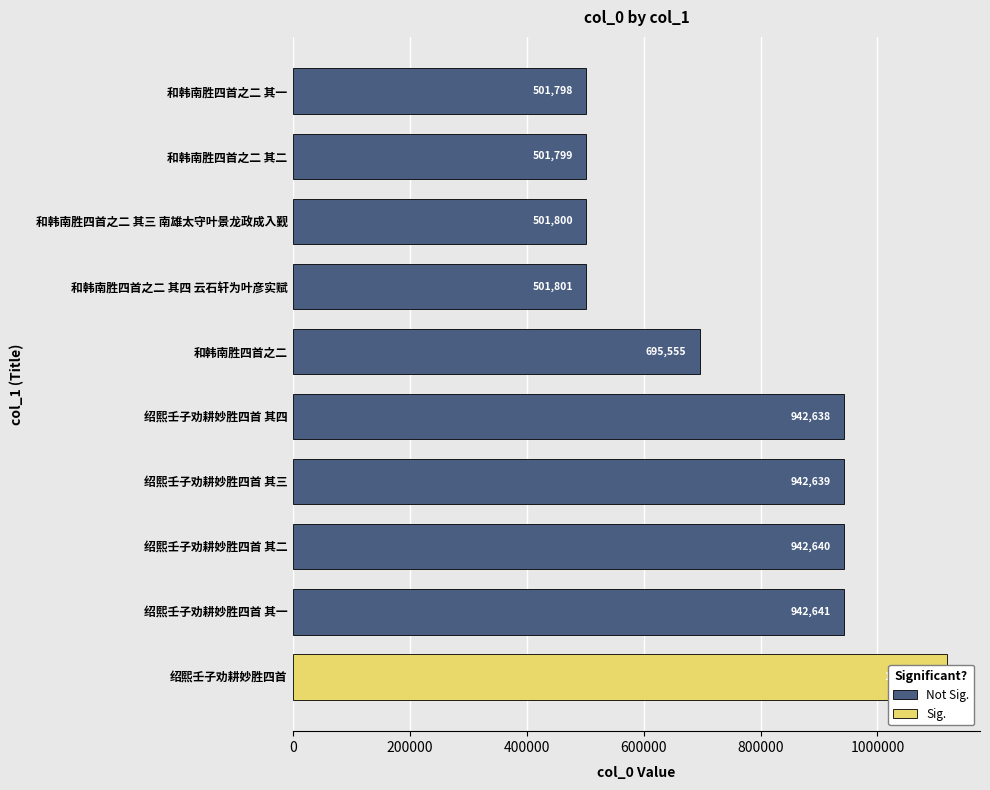

Which has a higher value, 绍熙壬子劝耕妙胜四首 or 和韩南胜四首之二 其四 云石轩为叶彦实赋?

绍熙壬子劝耕妙胜四首